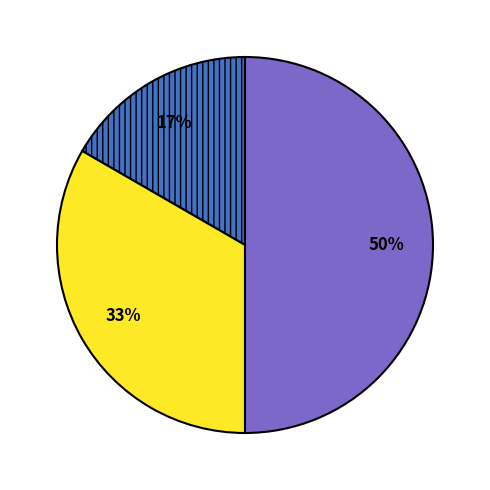

To the nearest percent, what is the average slice percentage?

33%